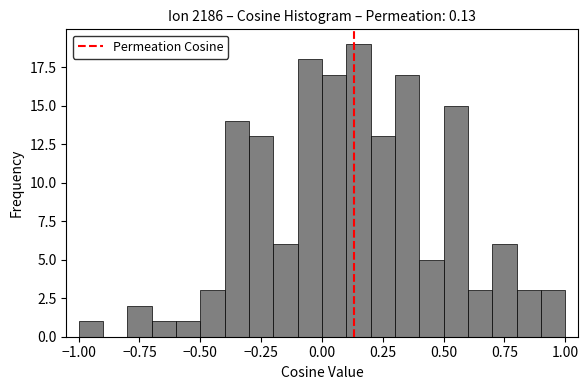

Read against the x-axis, roughly where is the centre of the tallest bar?

0.15